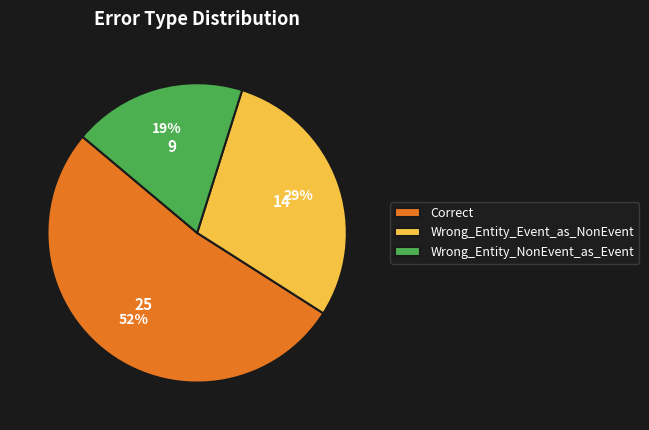

Which category has the smallest portion of the pie?

Wrong_Entity_NonEvent_as_Event